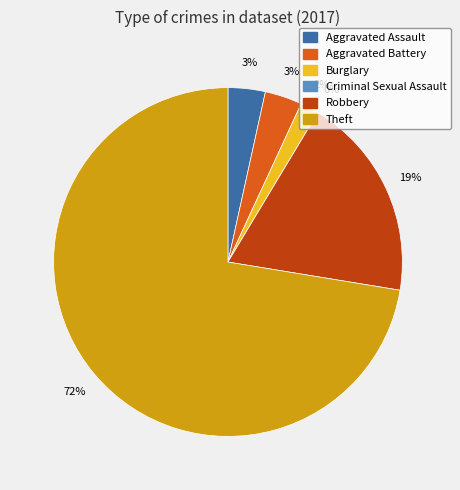

Do Robbery and Theft together represent more than half of the pie?

Yes